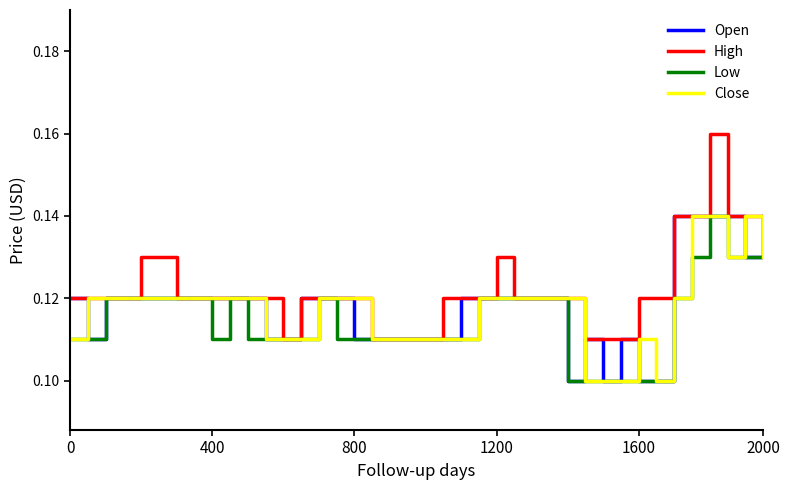

Is this an area chart (filled region under the line)?

No